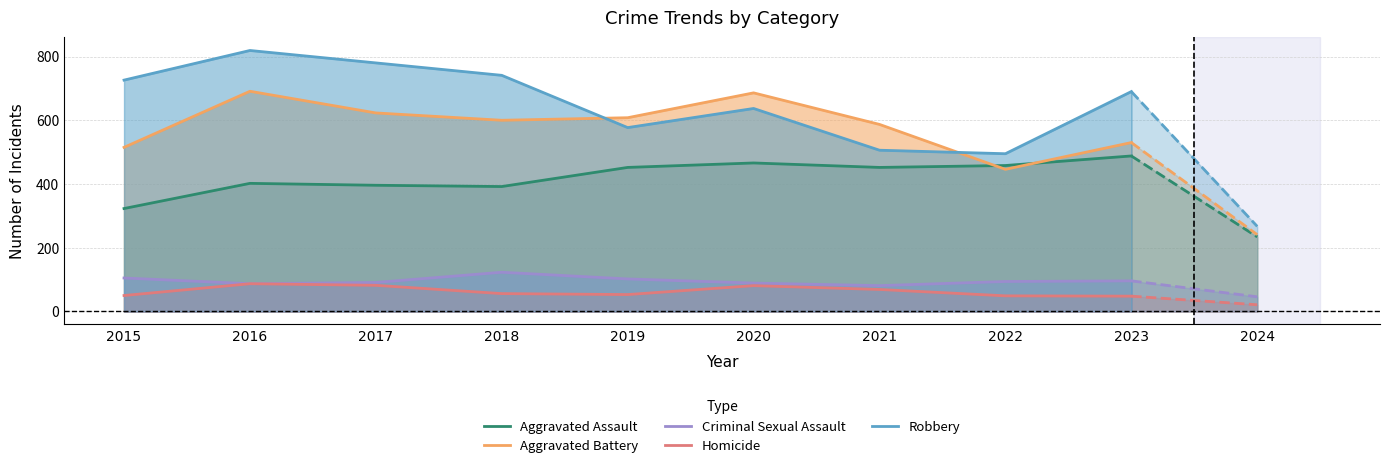

The value of Criminal Sexual Assault at 2021 is 17. True or false?

False